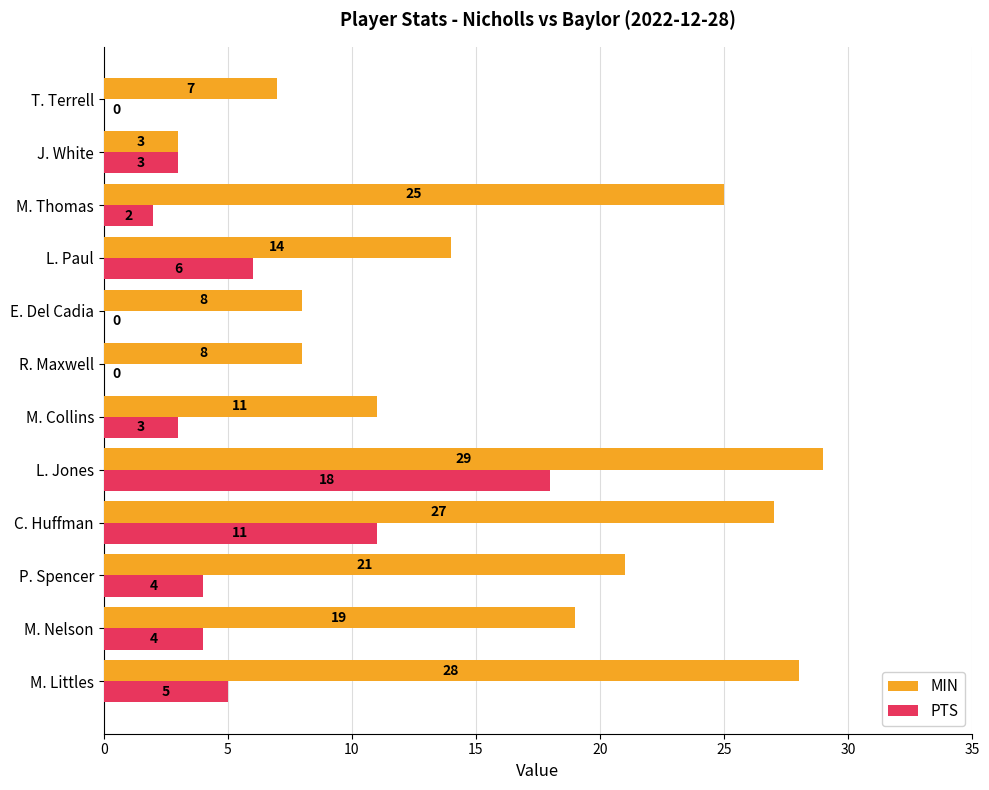

At which category is the sum across all series the highest?

L. Jones